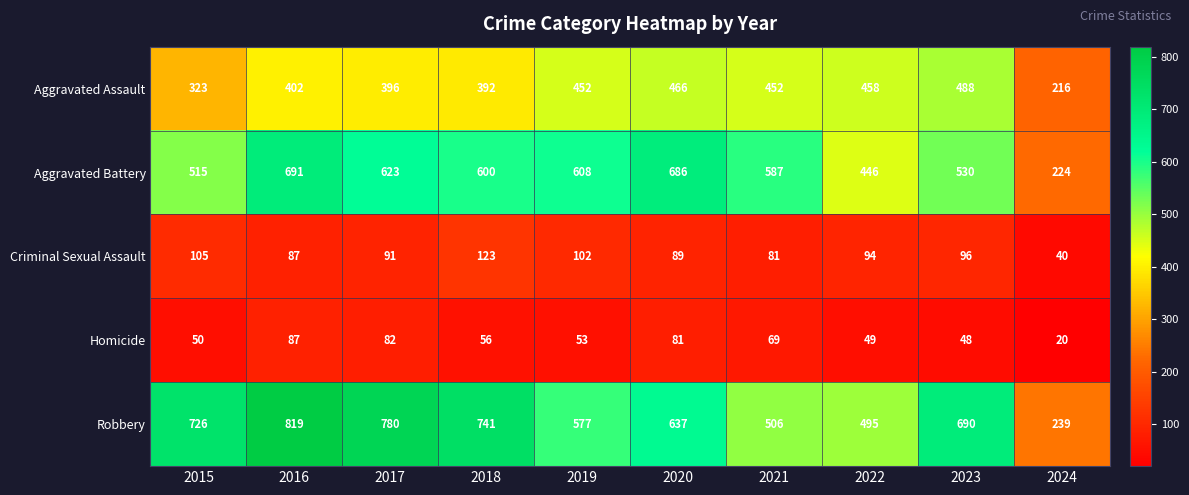

How many data points does each series have?

10